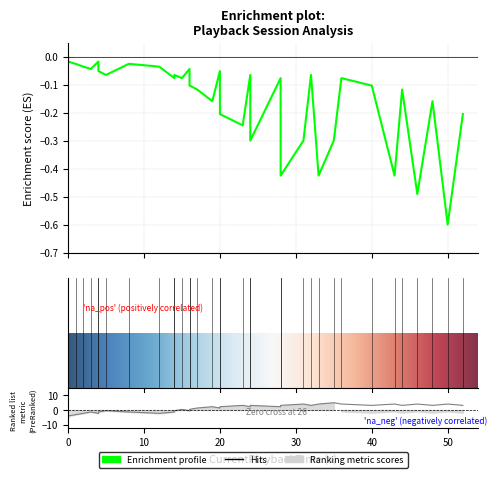

What is the total value across all series at 50?

3.5